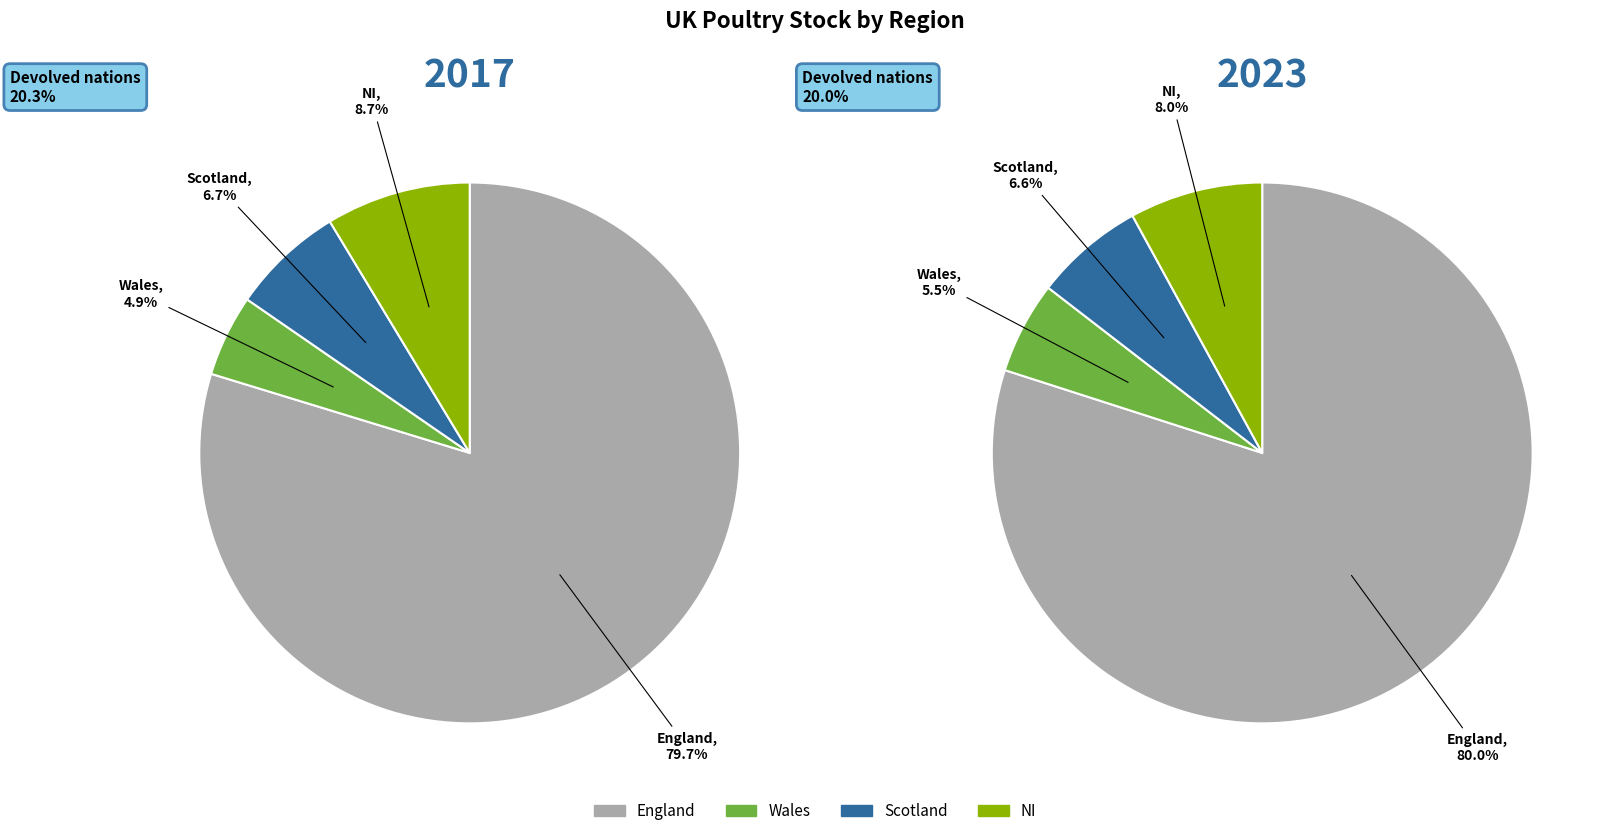

Between values_2023 and values_2017, which is larger?

values_2017